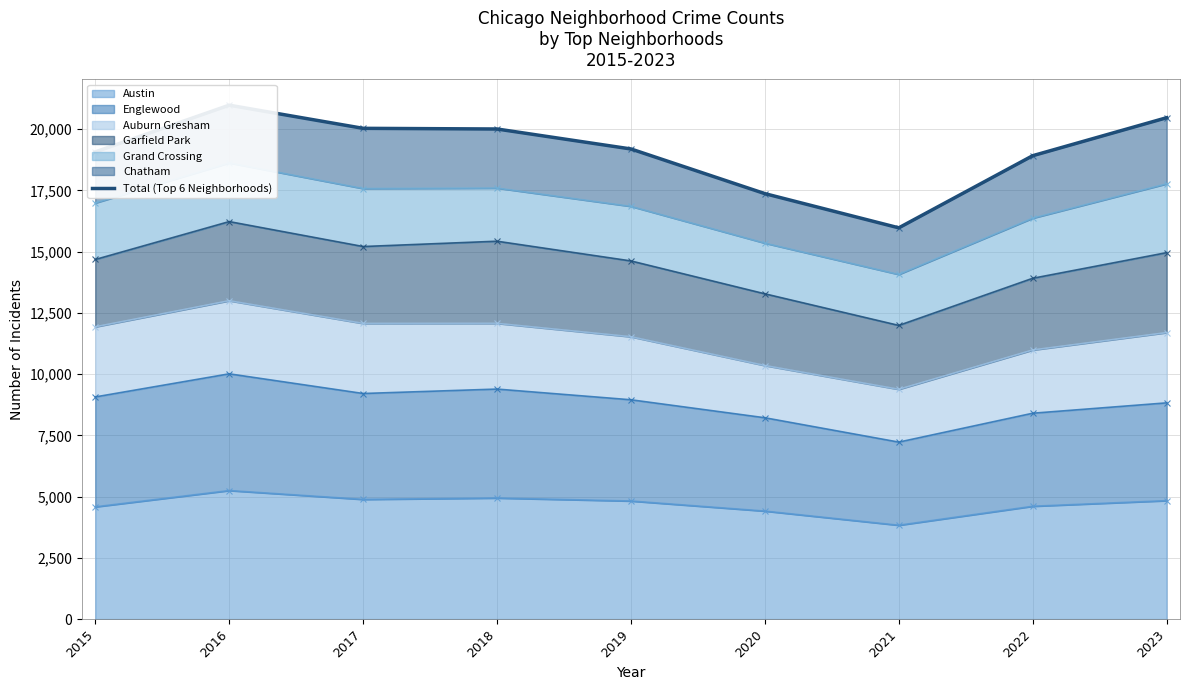

What is the value of the 6th point from the left?

17365